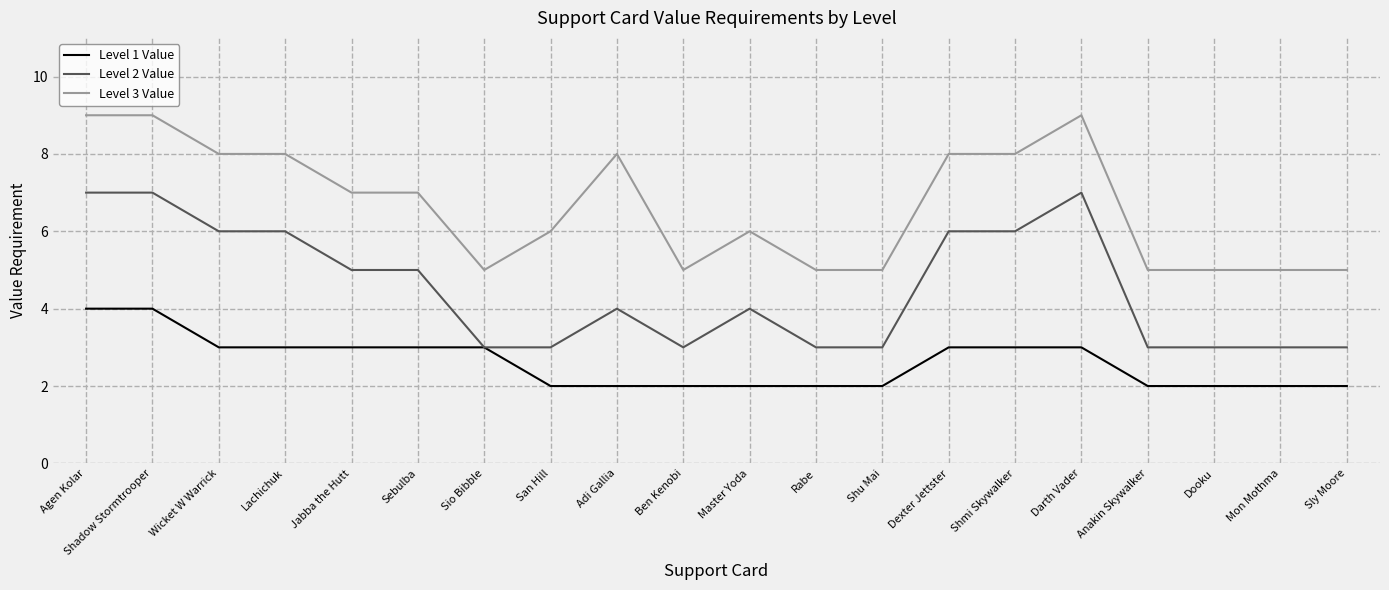

At how many categories does at least one series exceed 3?

20